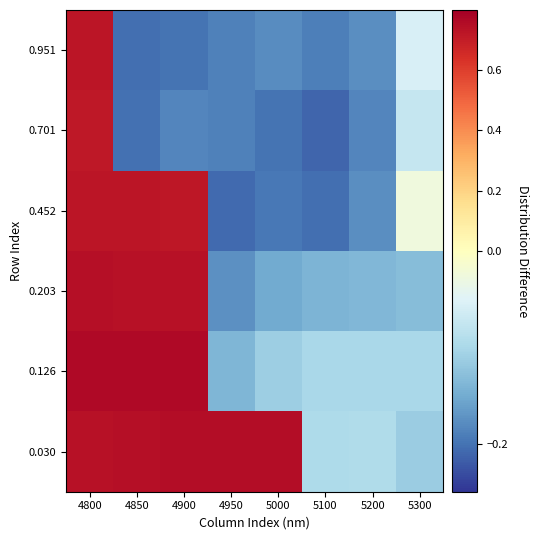

Reading left to right, what are all the values shown in this chart?

0.030: 4800=0.7	4850=0.7	4900=0.8	4950=0.8	5000=0.8	5100=-0.1	5200=-0.1	5300=-0.1
0.126: 4800=0.8	4850=0.8	4900=0.8	4950=-0.1	5000=-0.1	5100=-0.1	5200=-0.1	5300=-0.1
0.203: 4800=0.7	4850=0.7	4900=0.7	4950=-0.2	5000=-0.2	5100=-0.1	5200=-0.1	5300=-0.1
0.452: 4800=0.7	4850=0.7	4900=0.7	4950=-0.2	5000=-0.2	5100=-0.2	5200=-0.2	5300=-0.0
0.701: 4800=0.7	4850=-0.2	4900=-0.2	4950=-0.2	5000=-0.2	5100=-0.2	5200=-0.2	5300=-0.1
0.951: 4800=0.7	4850=-0.2	4900=-0.2	4950=-0.2	5000=-0.2	5100=-0.2	5200=-0.2	5300=-0.1